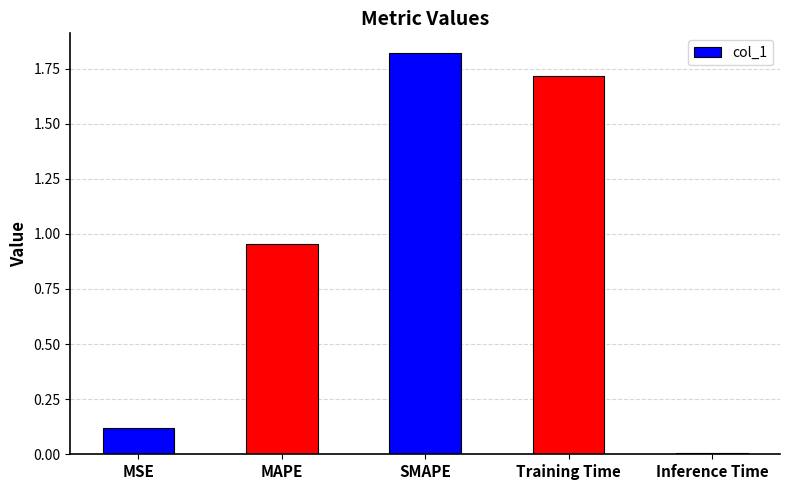

True or false: the data shows 1.5 at MAPE.

False